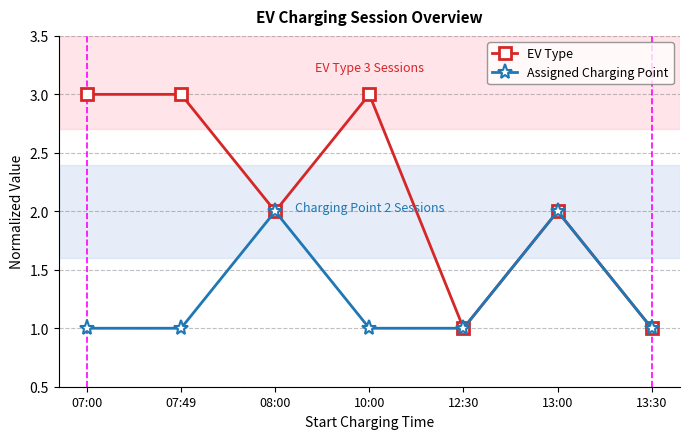

How many distinct data groups are displayed?

2